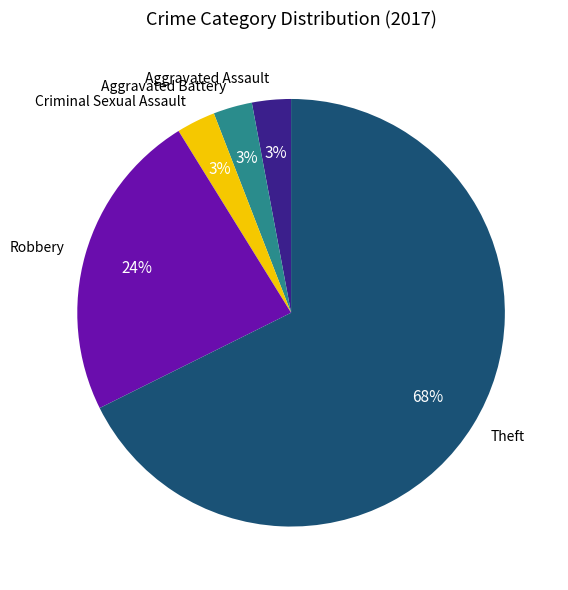

To the nearest percent, what is the average slice percentage?

20%